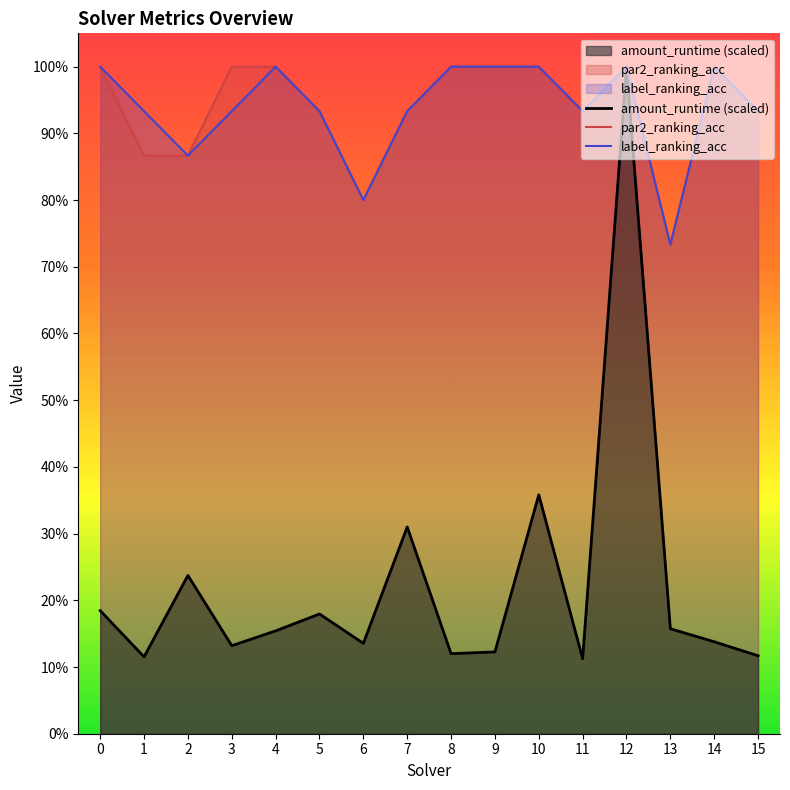

The value of amount_runtime at 0 is 0.0. True or false?

False